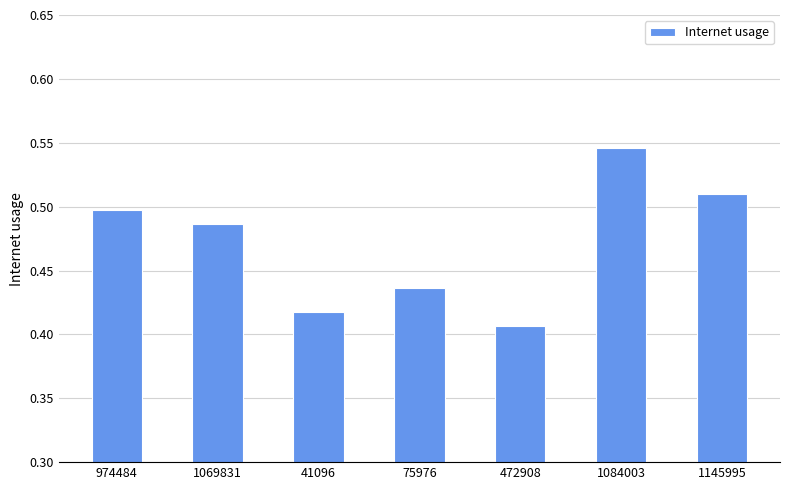

What is the label of the 6th bar from the right?

1069831